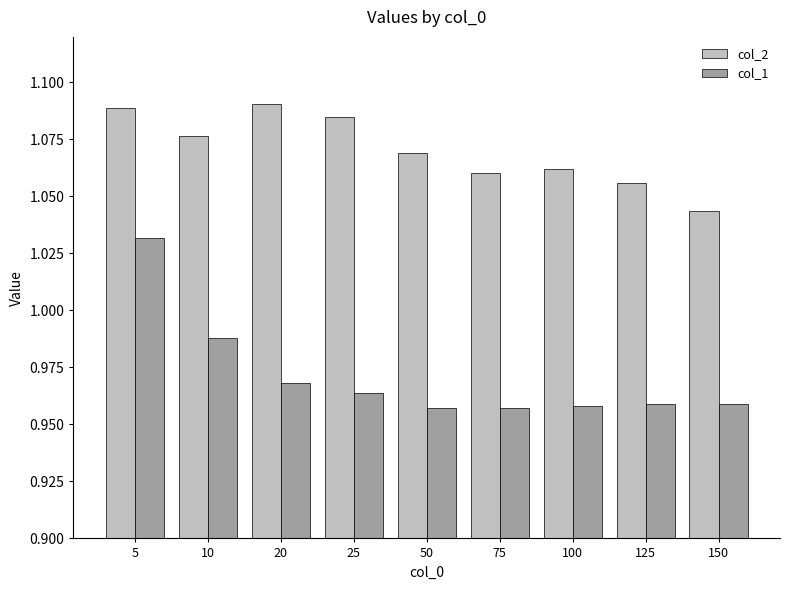

How many bars are there in each group?

2